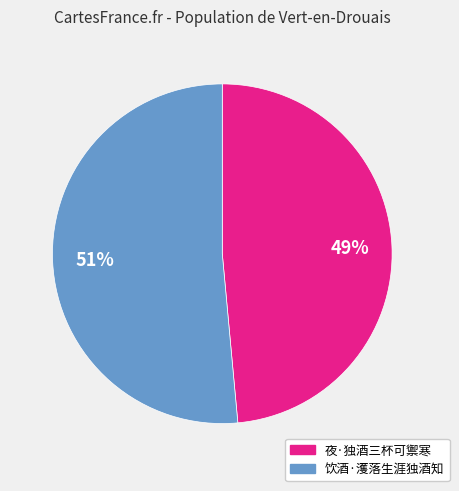

Does any single category account for the majority?

Yes